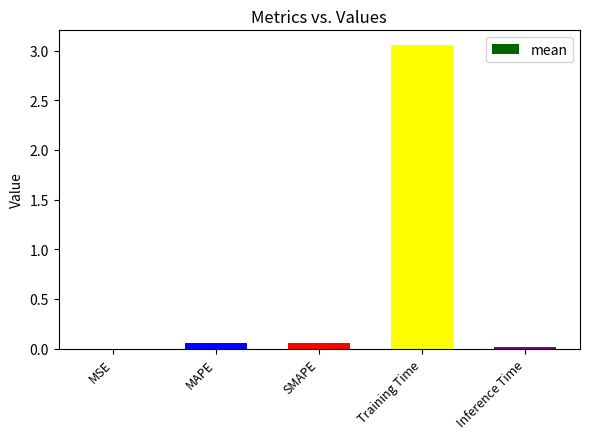

Is it true that the value at Inference Time is 0.0?

True